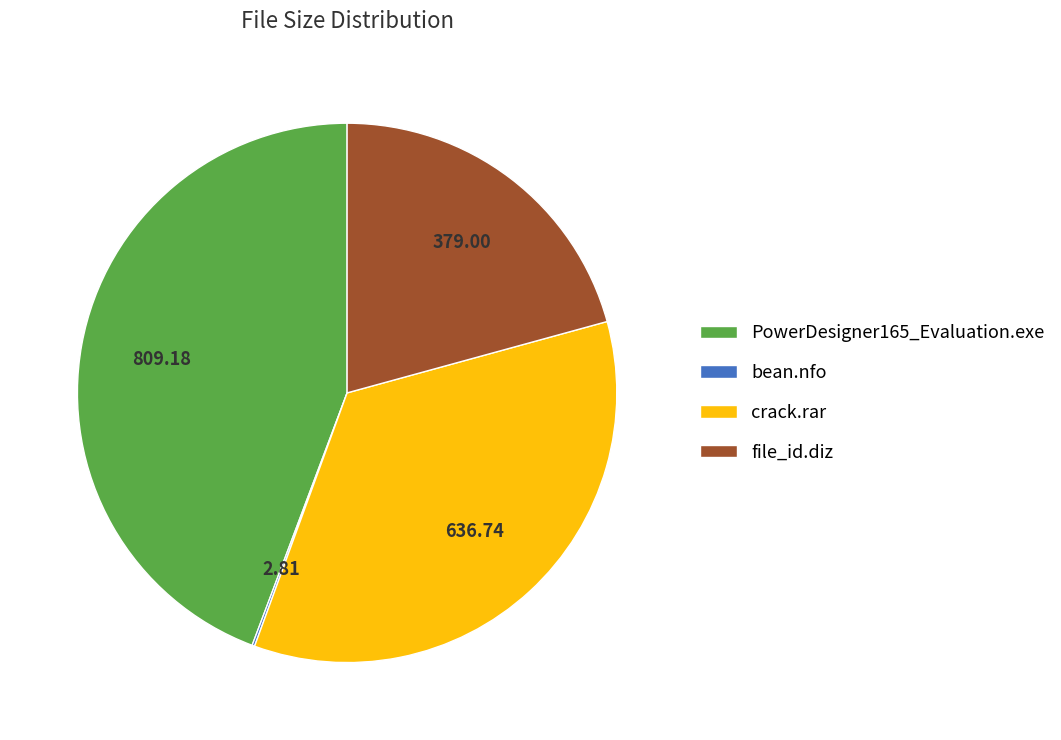

Is there a majority slice in this chart?

No